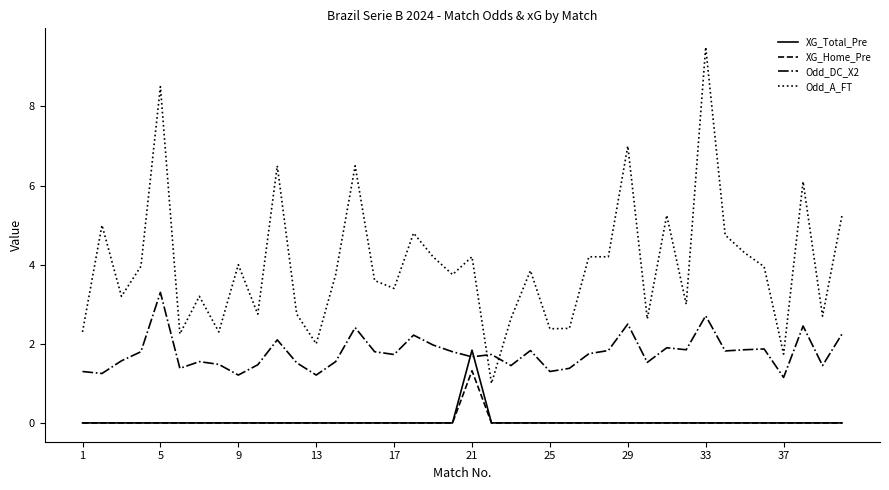

Which series has the largest range (max minus min)?

Odd_A_FT